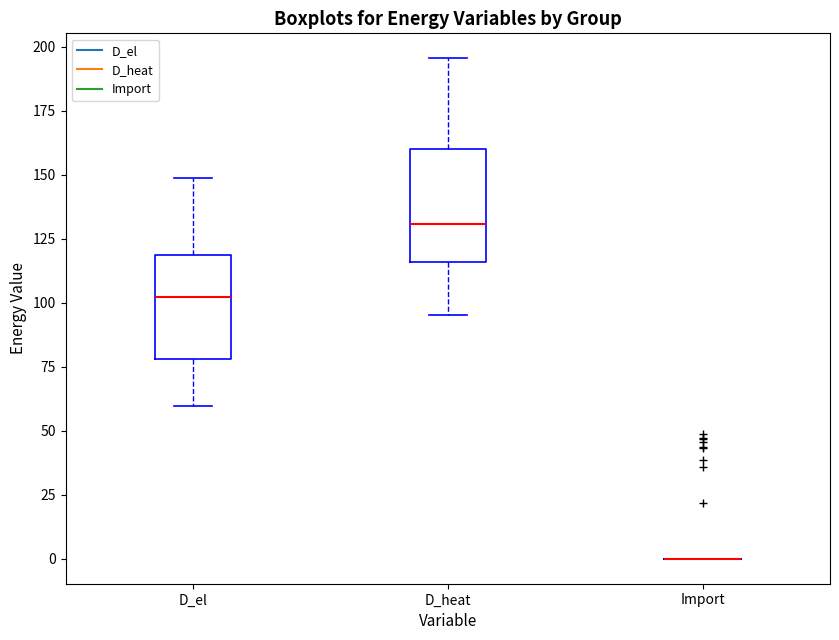

Reading left to right, transcribe this box plot: for each box, give where its median line is, the range the box spans, and where its two whiskers end, as read against the y-axis. The values are not printed on the chart, so give them approximately, as read against the axis.

D_el: median 100, box 80 to 120, whiskers 60 to 150
D_heat: median 130, box 115 to 160, whiskers 95 to 195
Import: box collapsed to a line at 0, whiskers 0 to 0